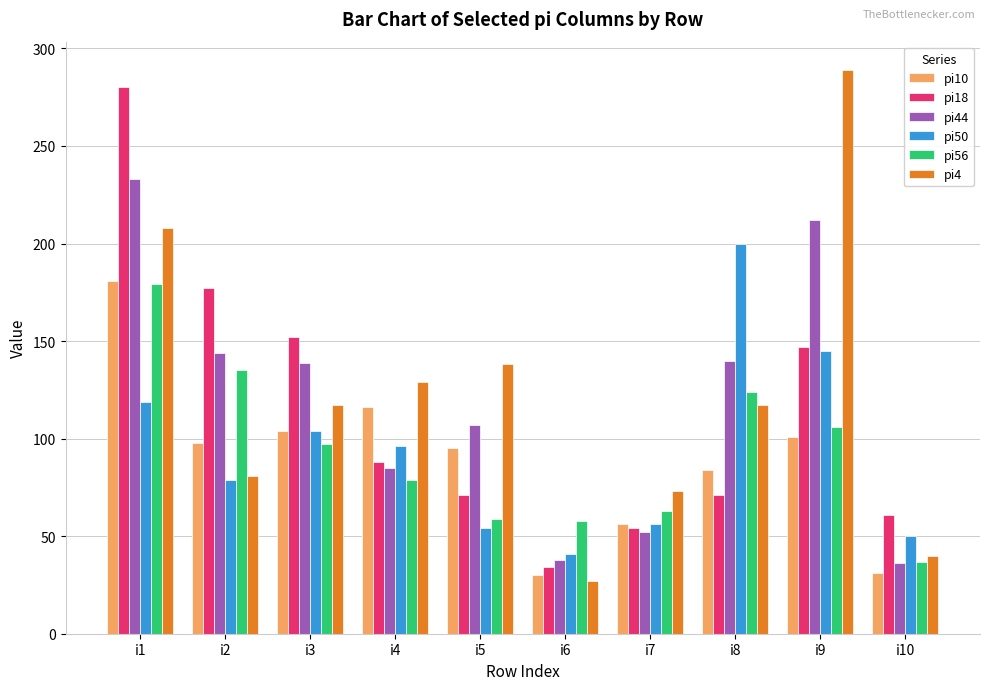

How many groups of bars are there?

10